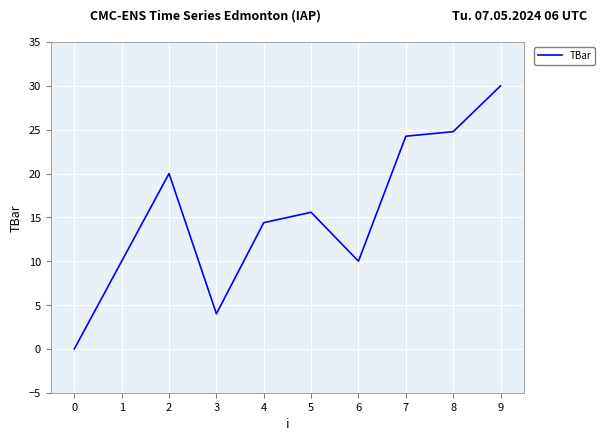

True or false: the data shows 0.0 at 0.

True